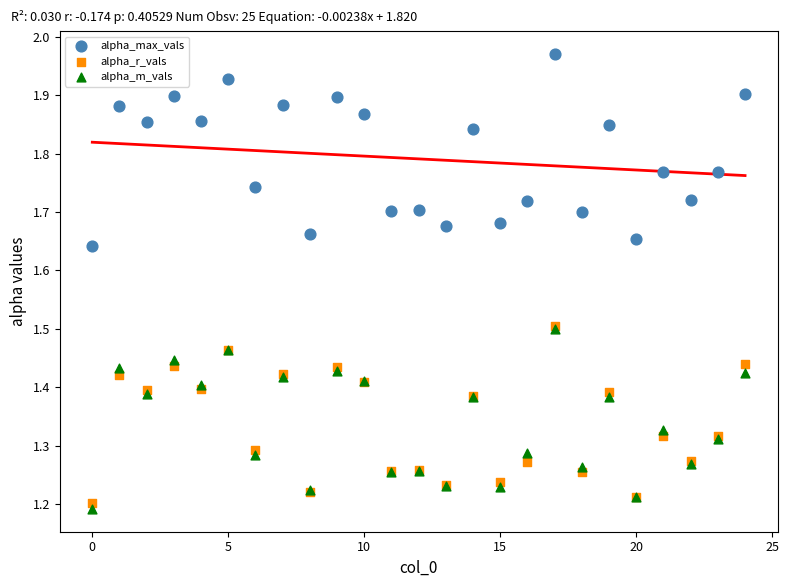

What are all the series names shown in the legend?

alpha_max_vals, alpha_r_vals, alpha_m_vals